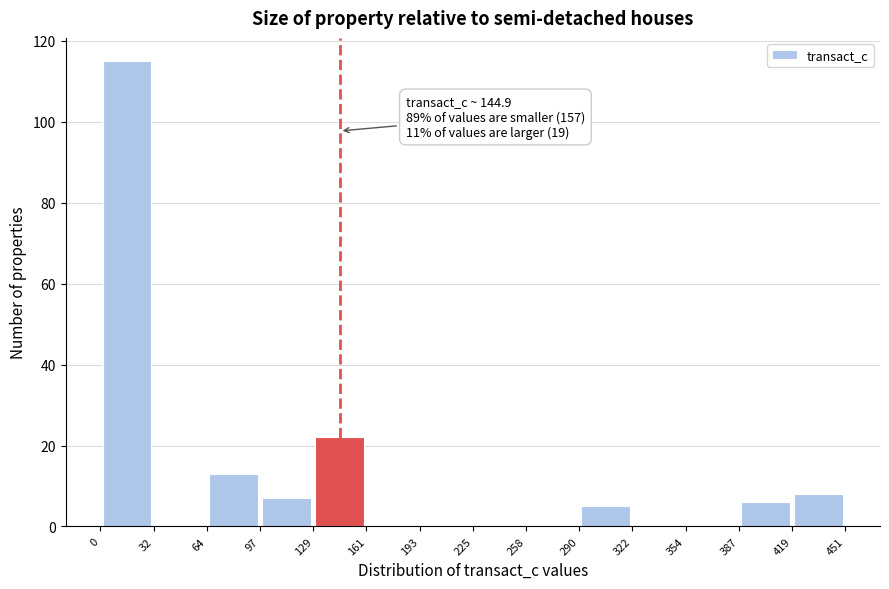

Which range on the x-axis has the tallest bar?

0 to 32